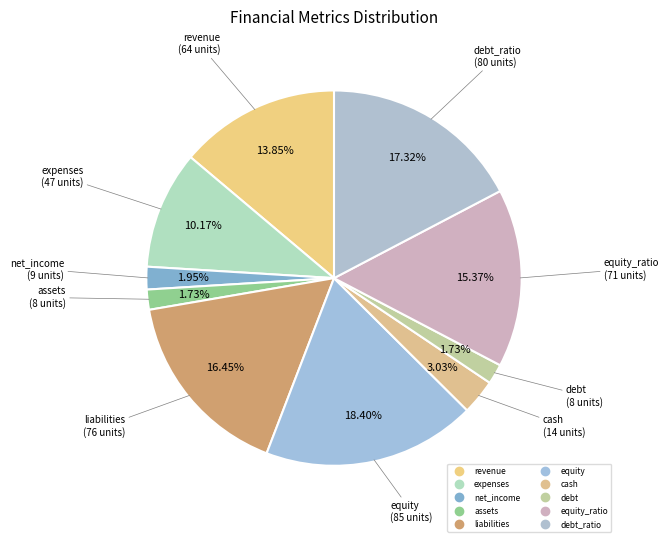

Is there a majority slice in this chart?

No